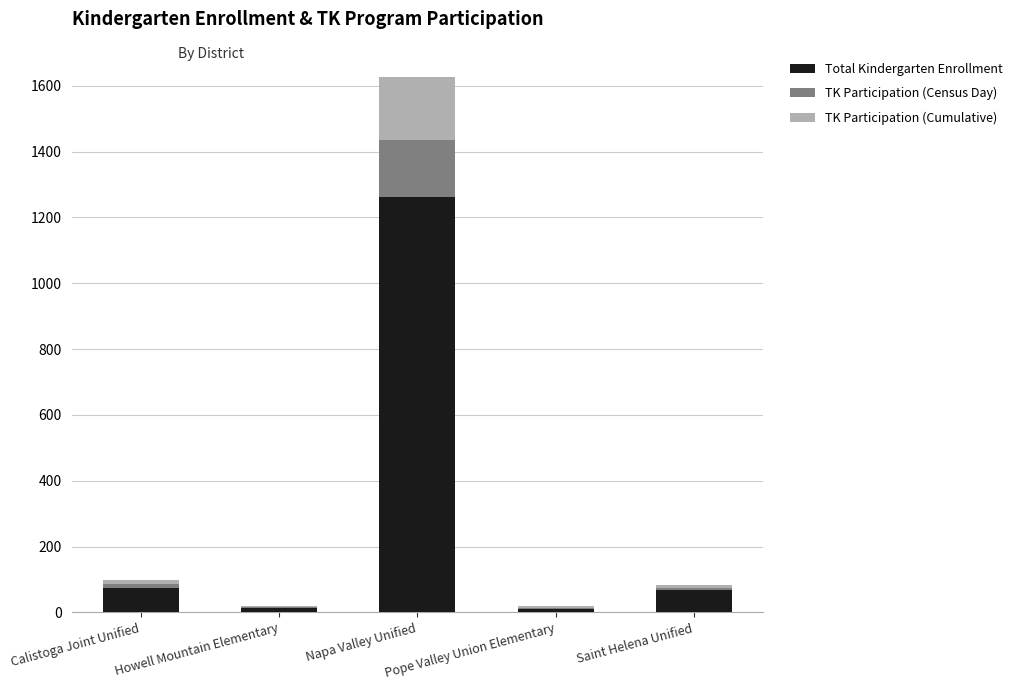

What is the highest value of the Total Kindergarten Enrollment series?

1262